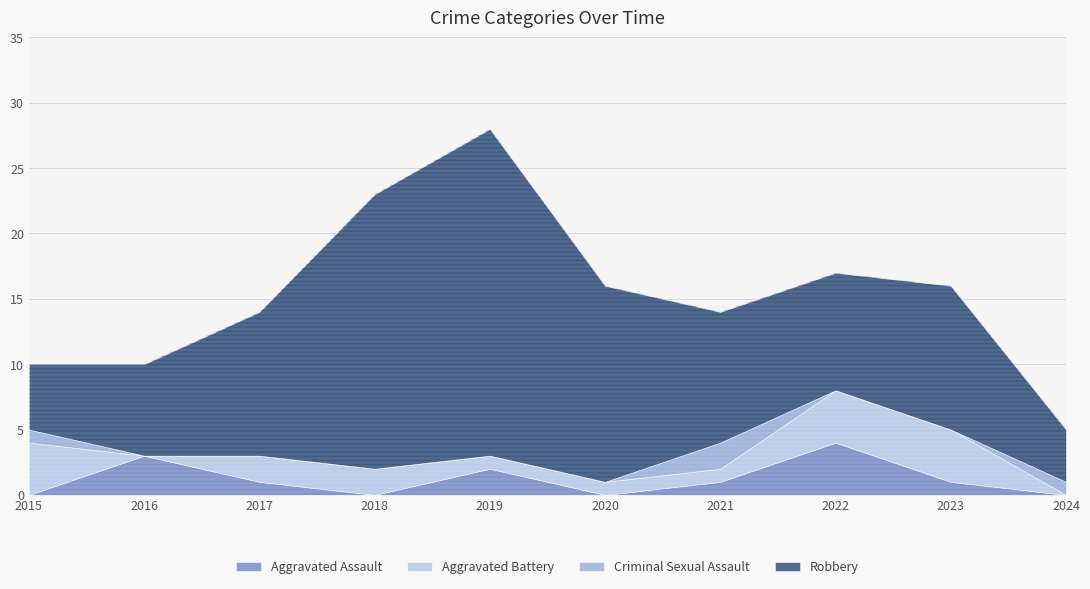

Reading left to right, transcribe all the data shown in this chart.

Aggravated Assault: 2015=0	2016=3	2017=1	2018=0	2019=2	2020=0	2021=1	2022=4	2023=1	2024=0
Aggravated Battery: 2015=4	2016=0	2017=2	2018=2	2019=1	2020=1	2021=1	2022=4	2023=4	2024=0
Criminal Sexual Assault: 2015=1	2016=0	2017=0	2018=0	2019=0	2020=0	2021=2	2022=0	2023=0	2024=1
Robbery: 2015=5	2016=7	2017=11	2018=21	2019=25	2020=15	2021=10	2022=9	2023=11	2024=4